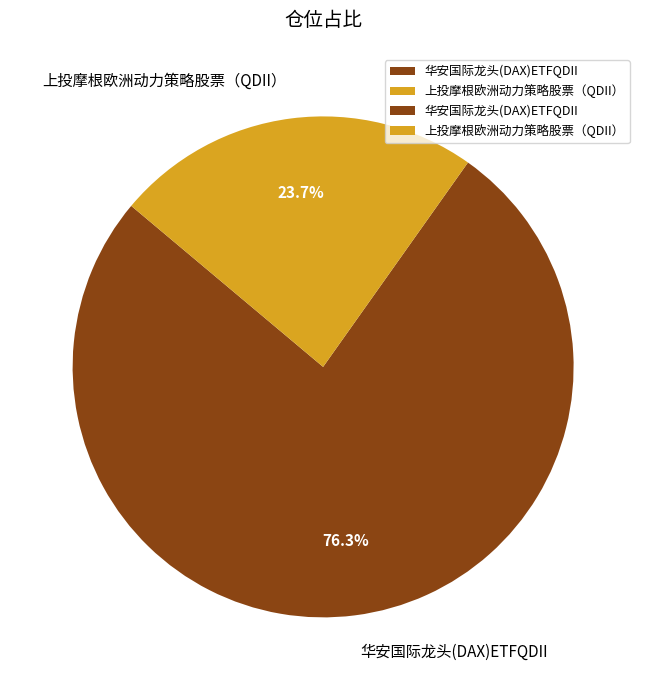

True or false: 上投摩根欧洲动力策略股票（QDII） accounts for 24% of the total.

True